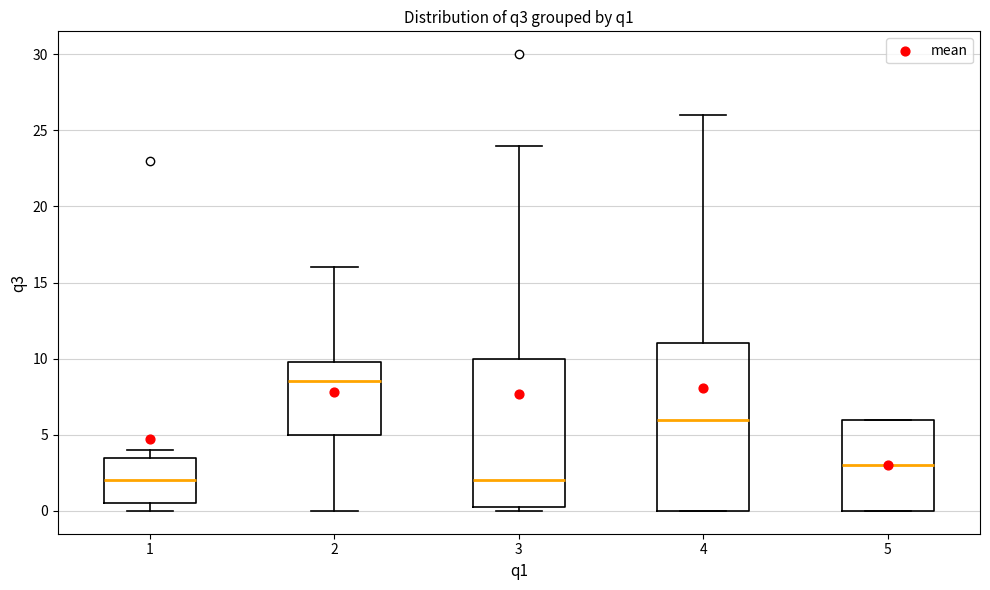

Reading left to right, read every box against the y-axis: the position of its median line, the range the box covers, and the ends of its whiskers. The values are not printed on the chart, so give them approximately, as read against the axis.

1: median 2.0, box 0.5 to 3.5, whiskers 0.0 to 4.0
2: median 8.5, box 5.0 to 10.0, whiskers 0.0 to 16.0
3: median 2.0, box 0.5 to 10.0, whiskers 0.0 to 24.0
4: median 6.0, box 0.0 to 11.0, whiskers 0.0 to 26.0
5: median 3.0, box 0.0 to 6.0, whiskers 0.0 to 6.0